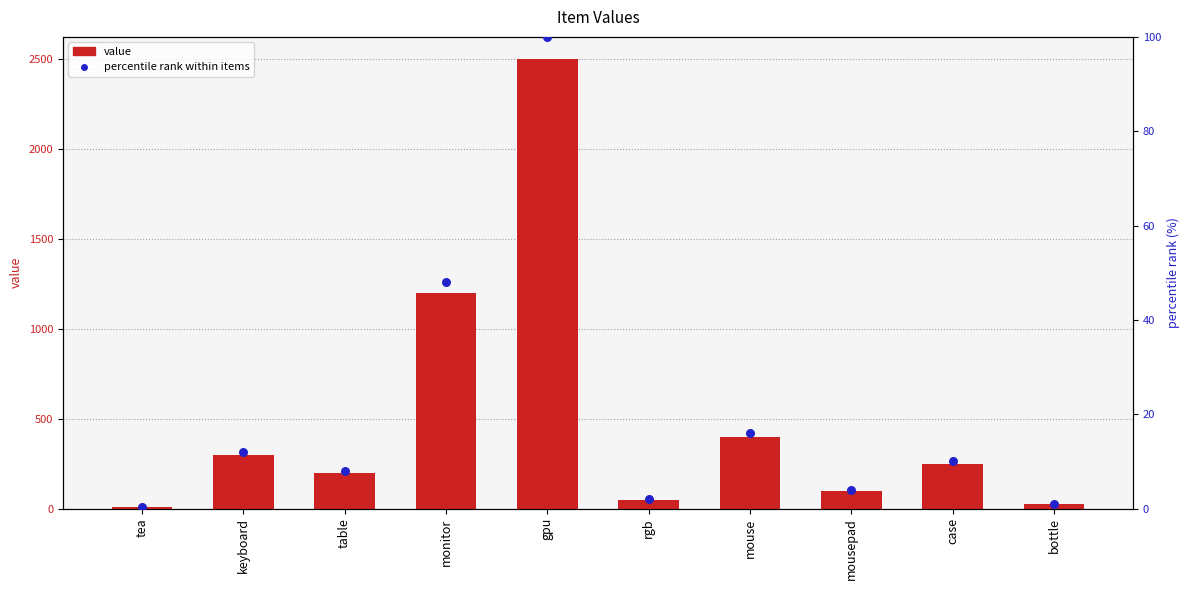

Which series has the largest Y range (max minus min)?

value